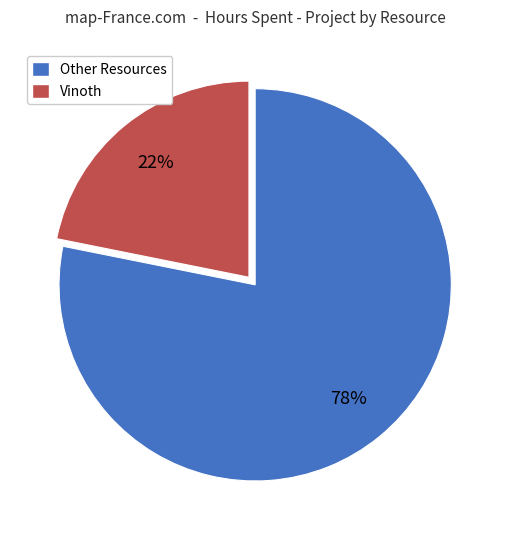

To the nearest percent, what is the average slice percentage?

50%